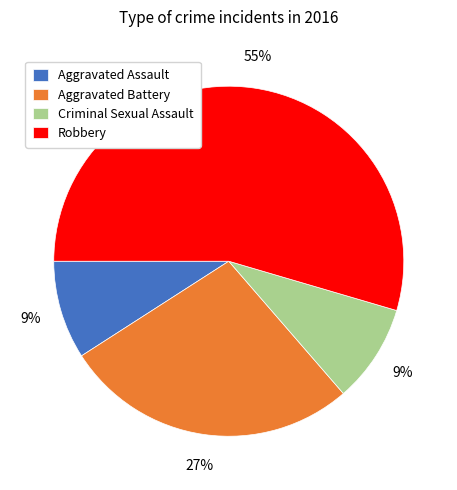

Between Aggravated Battery and Aggravated Assault, which is larger?

Aggravated Battery